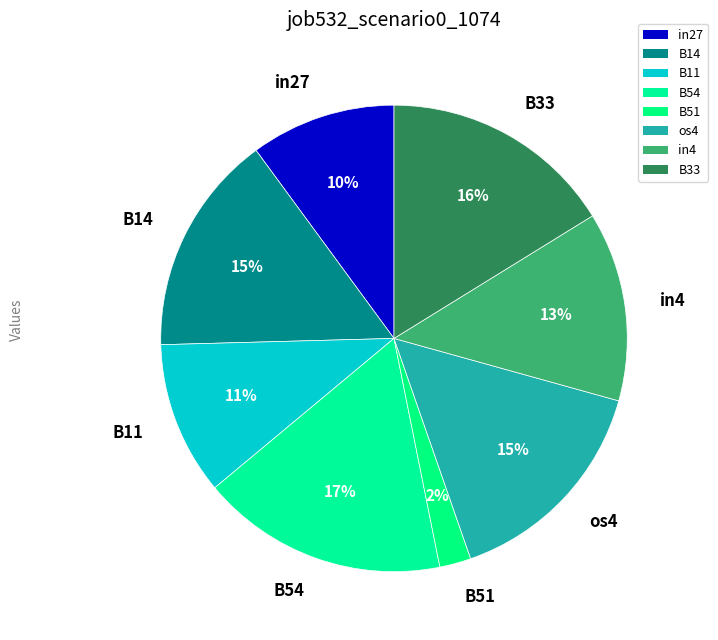

Does B33 account for over 50% of the chart?

No